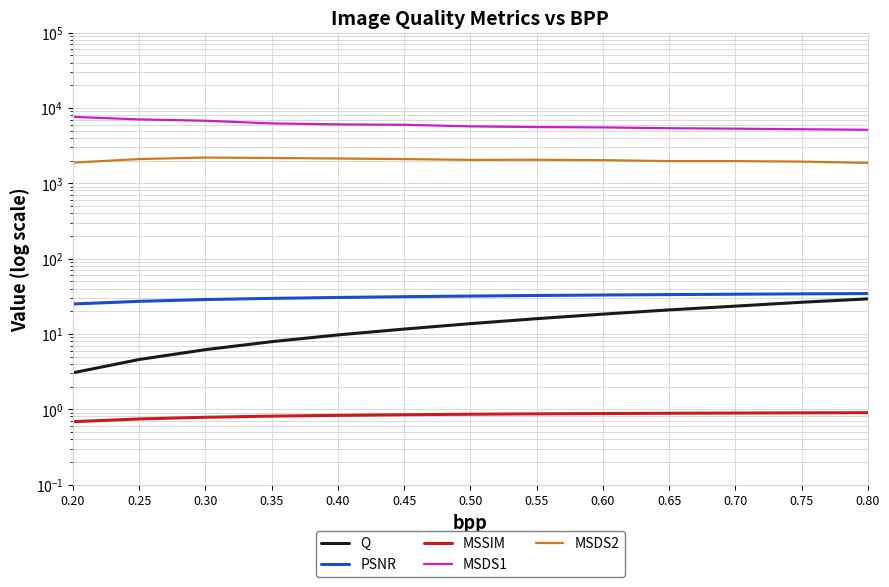

Count the number of data series in this chart.

5